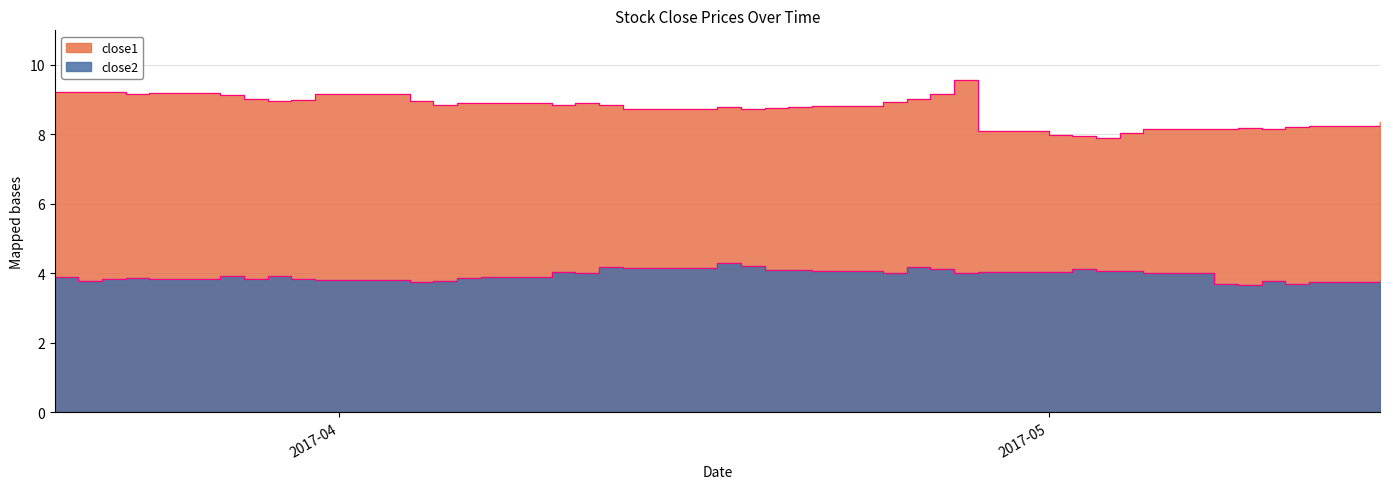

Rank the series at 2017-04-10 from highest to lowest value.

close1, close2